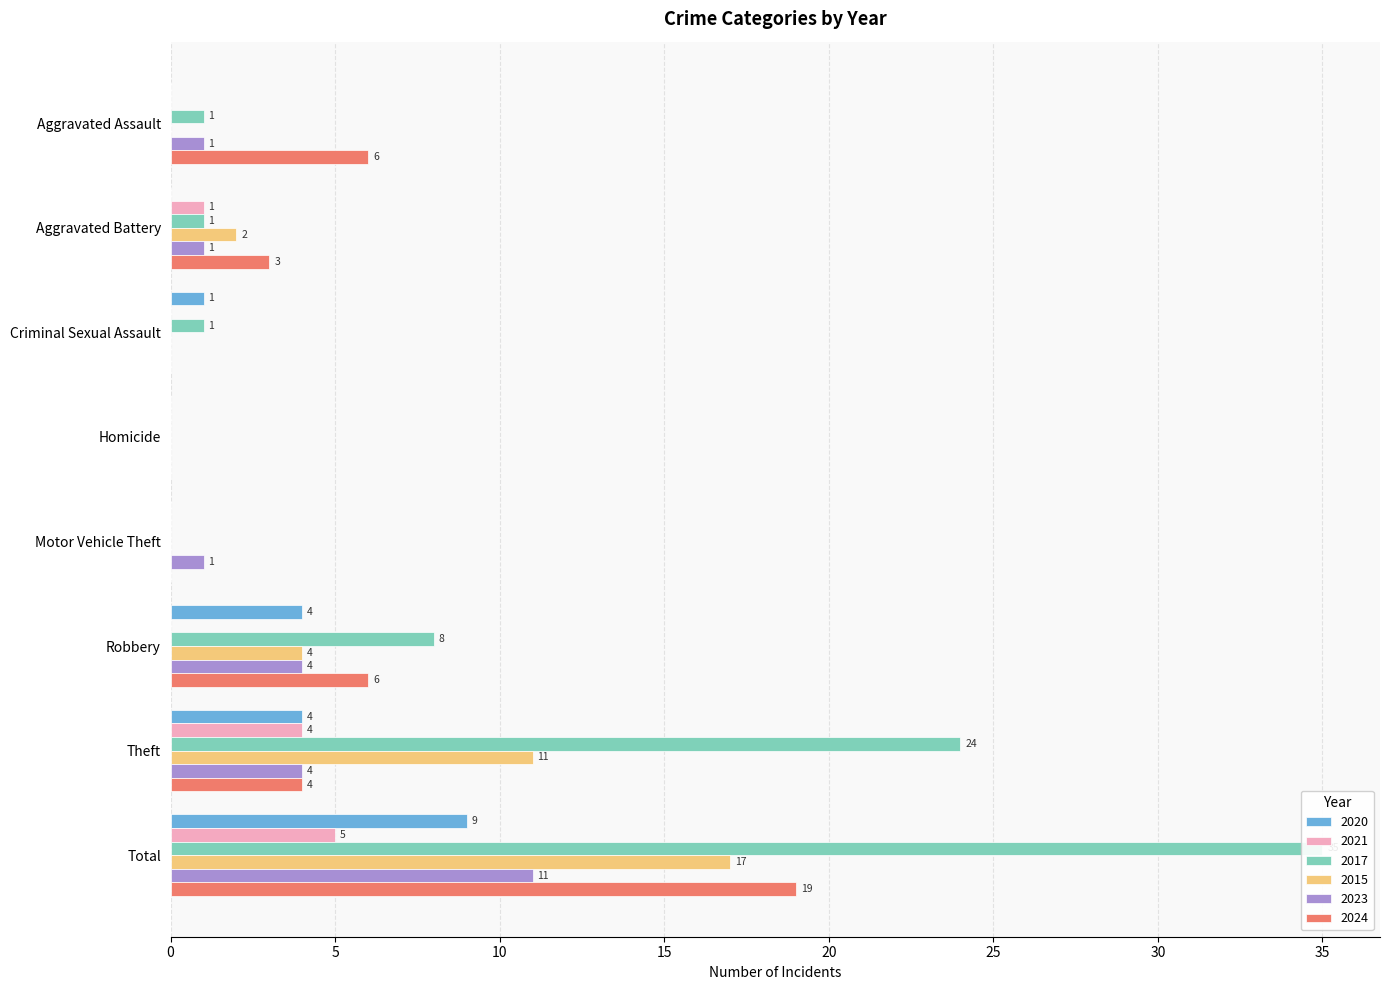

Reading left to right, extract all data points from this chart.

2020: 0	0	1	0	0	4	4	9
2021: 0	1	0	0	0	0	4	5
2017: 1	1	1	0	0	8	24	35
2015: 0	2	0	0	0	4	11	17
2023: 1	1	0	0	1	4	4	11
2024: 6	3	0	0	0	6	4	19